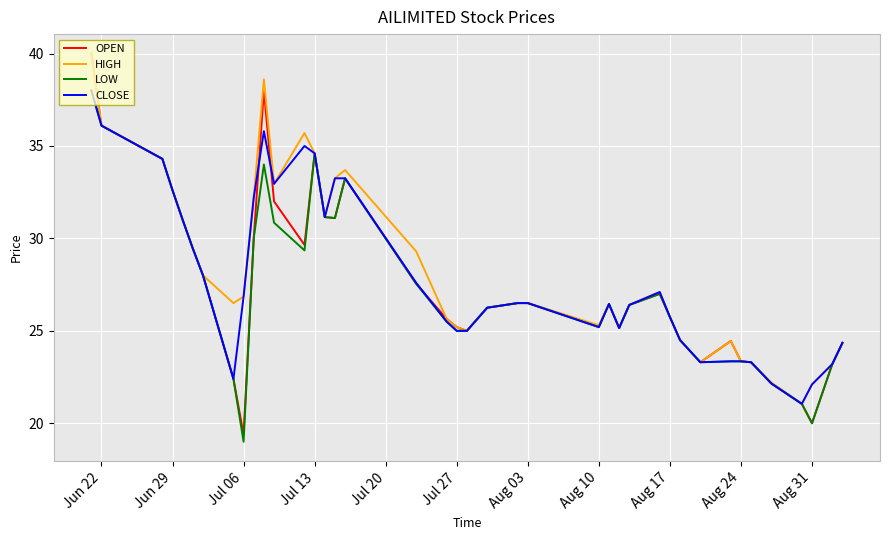

How many lines are shown in the chart?

4